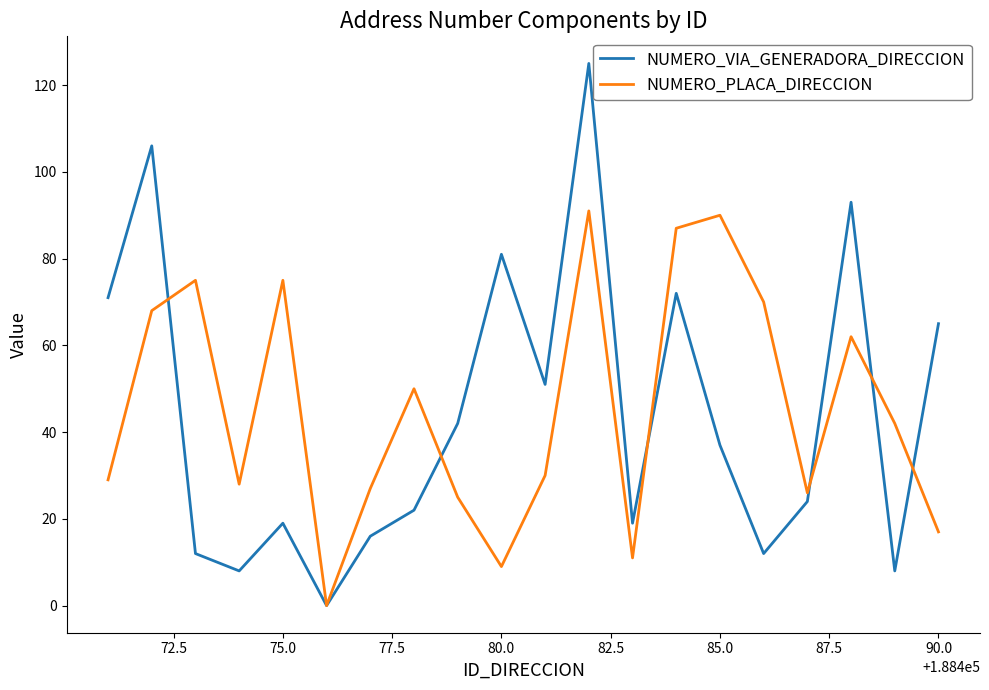

What are all the series names shown in the legend?

NUMERO_VIA_GENERADORA_DIRECCION, NUMERO_PLACA_DIRECCION